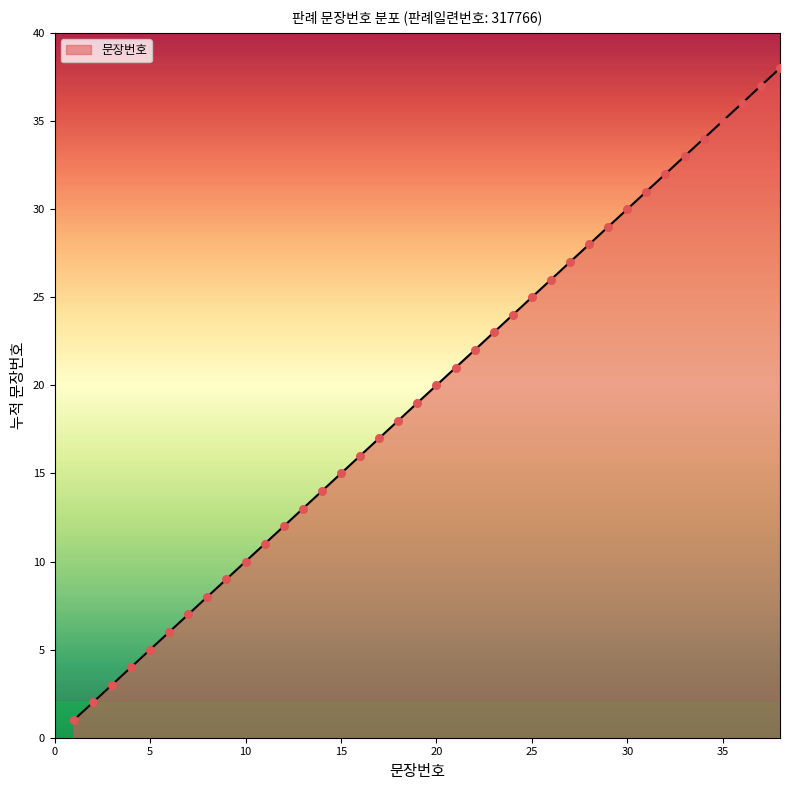

What is the greatest value displayed?

38